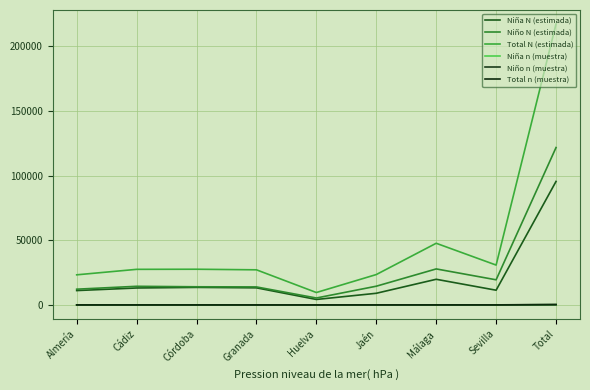

True or false: Niño N (estimada) and Niña n (muestra) cross at least once.

False